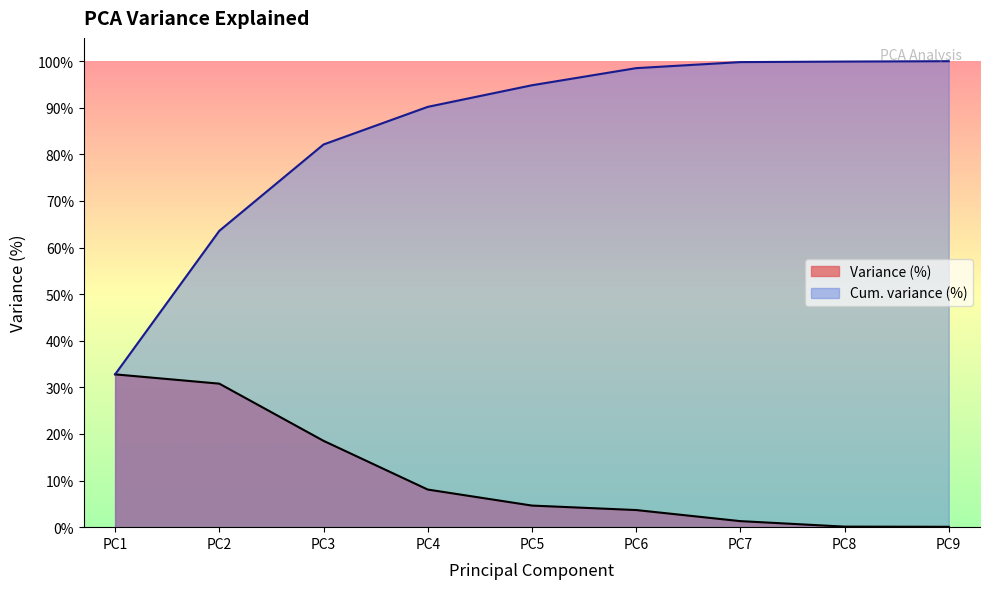

What are all the series names shown in the legend?

Variance (%), Cum. variance (%)